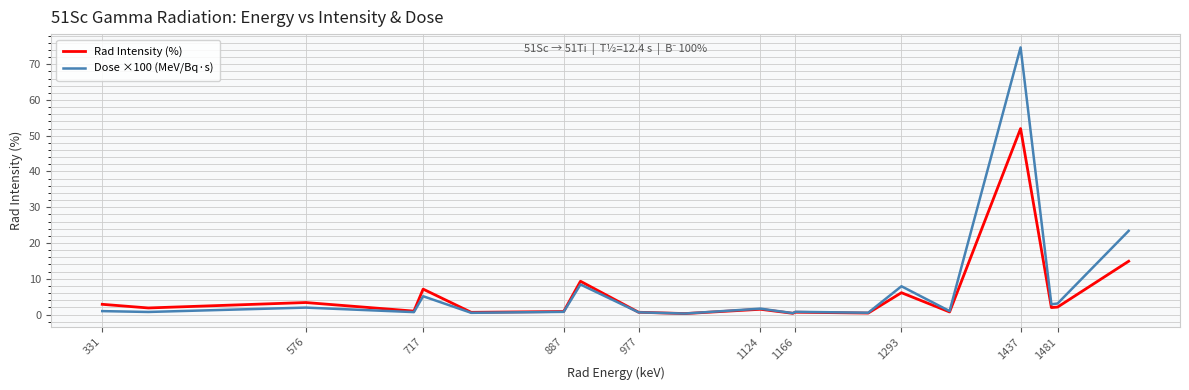

What is the highest value of the Rad Intensity (%) series?

52.0